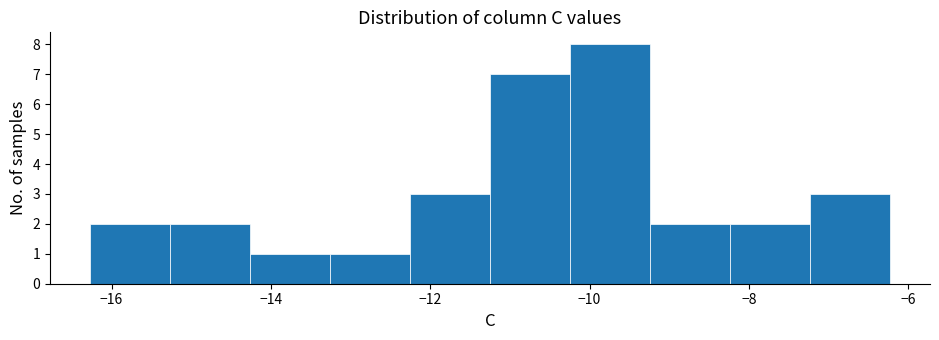

What is the height of the bar covering -14.2 to -13.2 on the x-axis? Neither the bar edges nor the heights are printed on the chart, so give them approximately, as read against the axes.

1